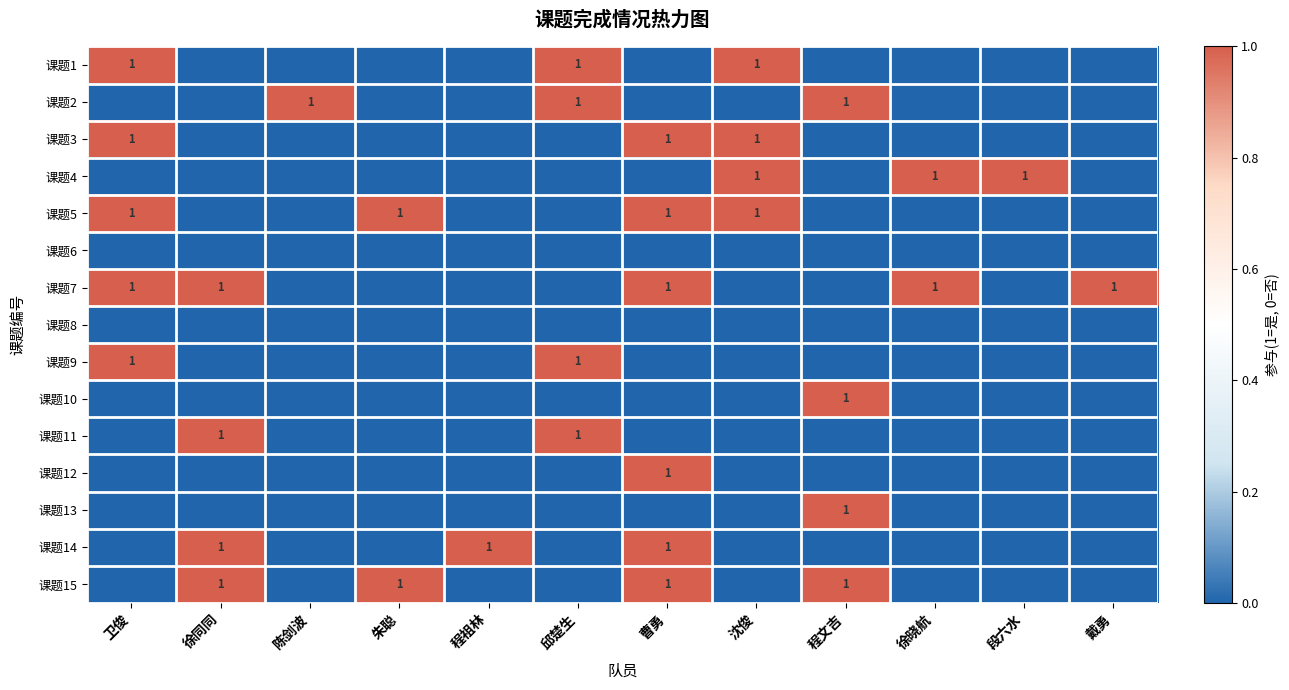

What is the difference between the highest and lowest values at 程文吉?

1